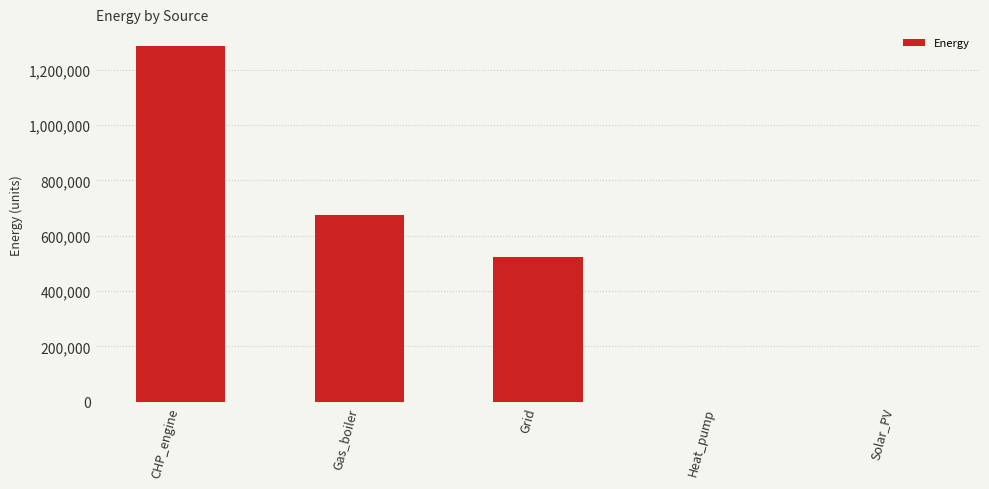

Is it true that the value at CHP_engine is 1285966.7?

True